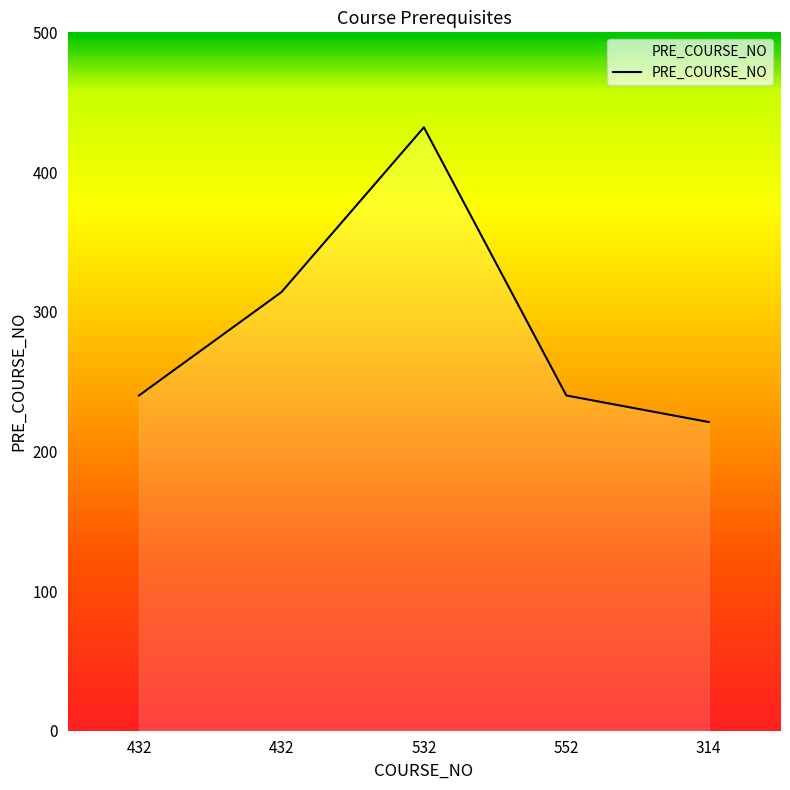

How many values are below 240?

1